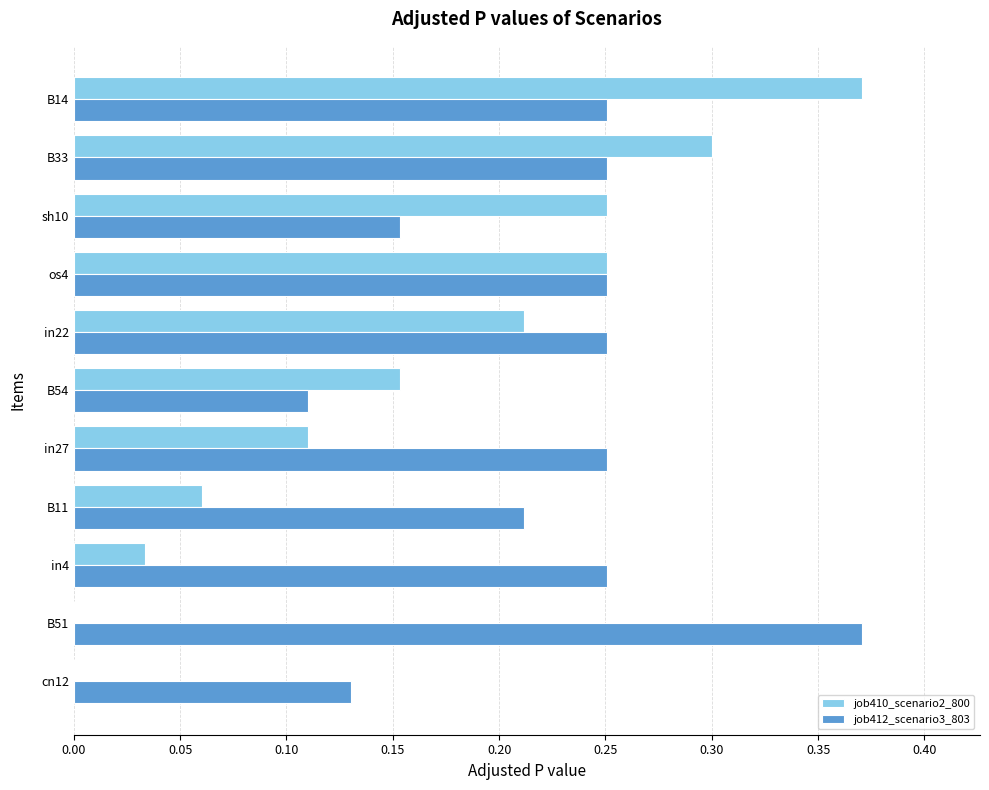

The value of job412_scenario3_803 at in22 is 0.3. True or false?

True